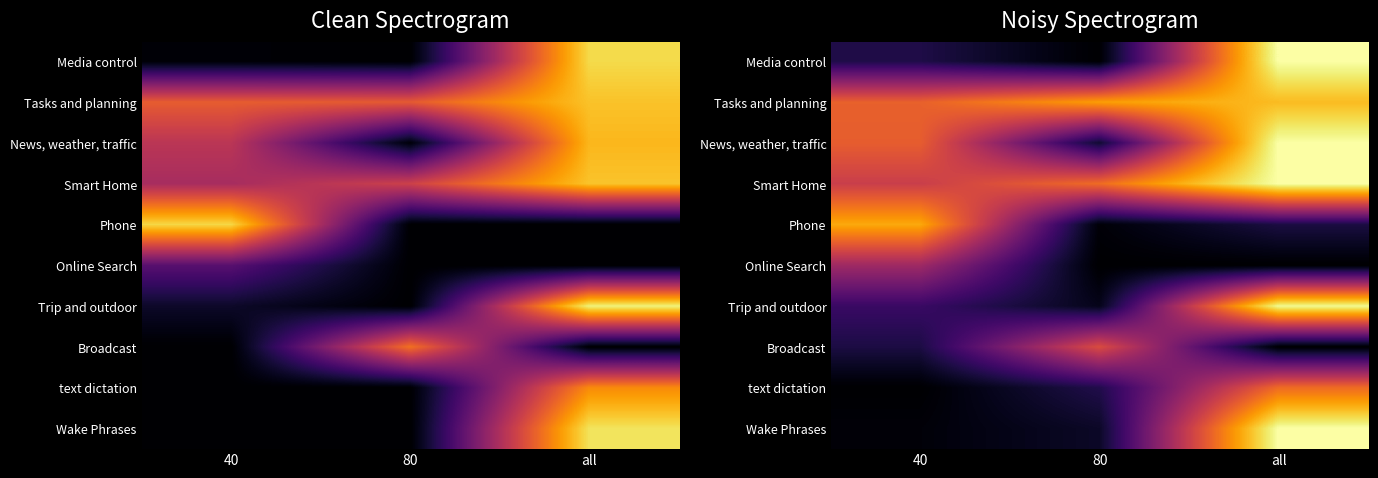

Which has a higher value, 40 or 80?

40